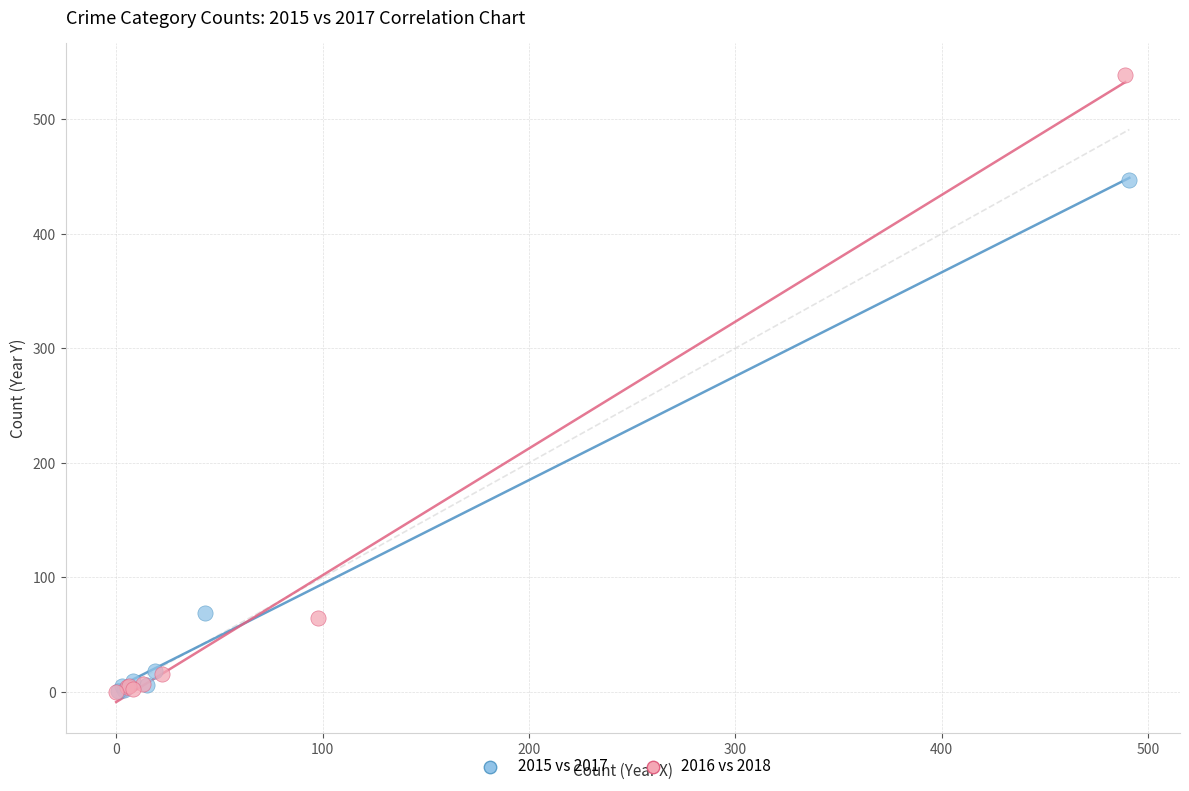

Which series has the largest Y range (max minus min)?

2016 vs 2018